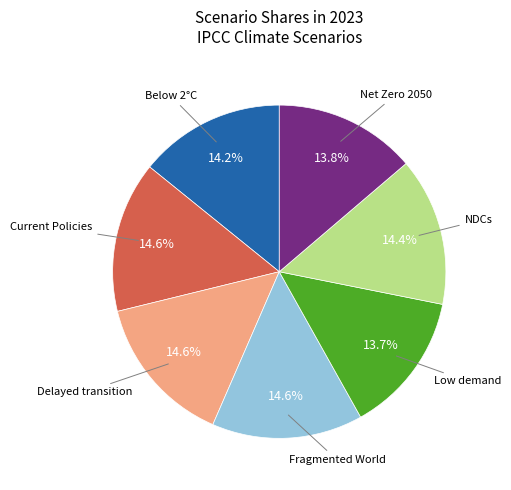

Does any single category account for the majority?

No